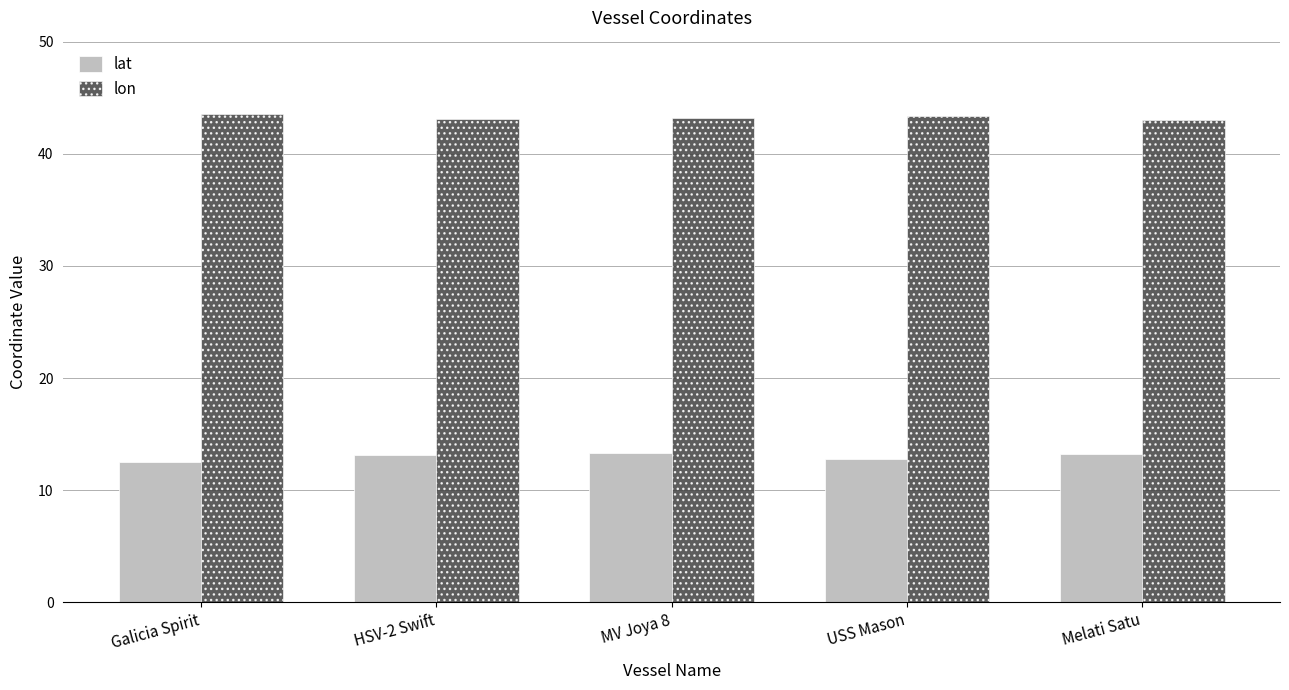

Does the chart contain stacked bars?

No